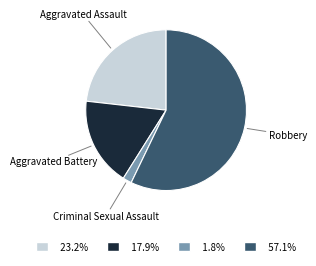

Does any single category account for the majority?

Yes